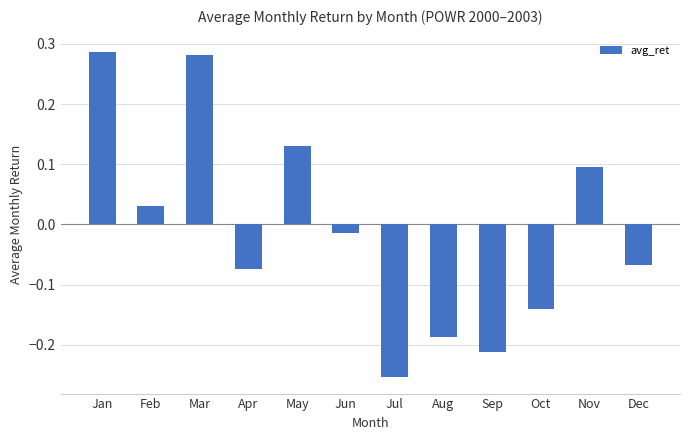

Which has a higher value, May or Sep?

May